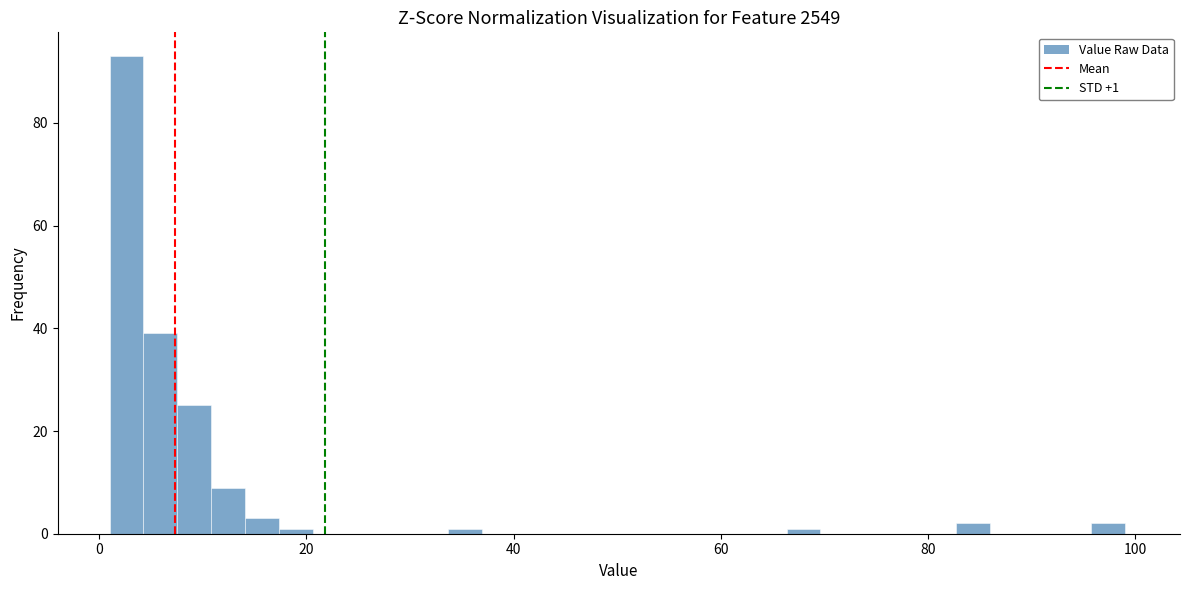

Around what value on the x-axis is the tallest bar? Give the approximate position of its centre, as read against the axis.

2